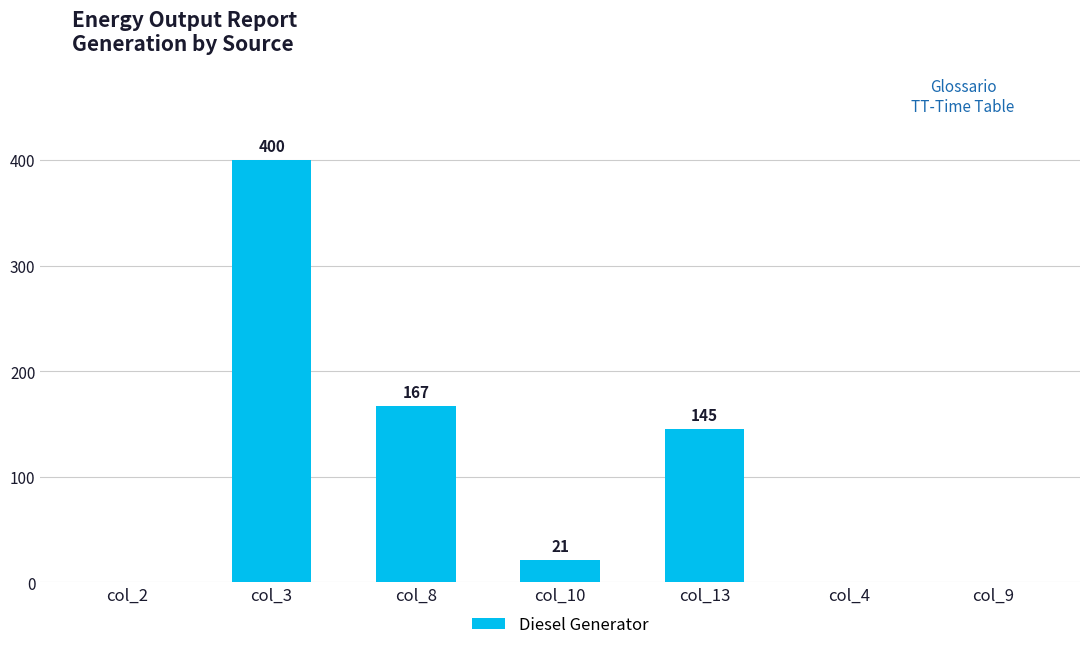

The value at col_10 is 6. True or false?

False